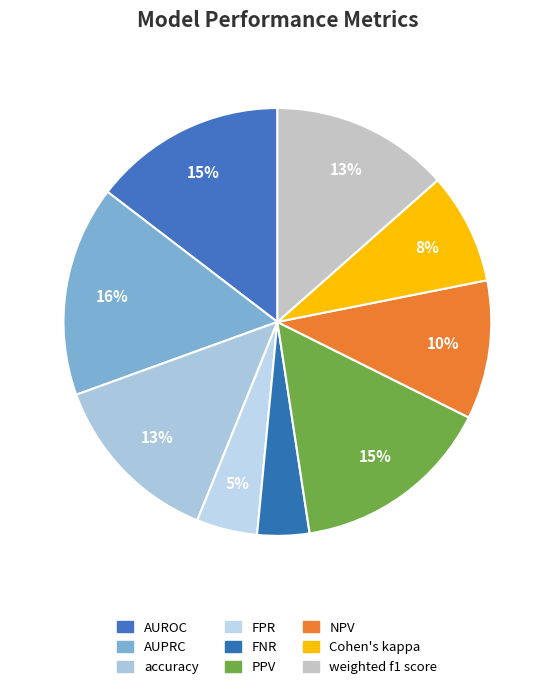

To the nearest percent, what is the average slice percentage?

11%